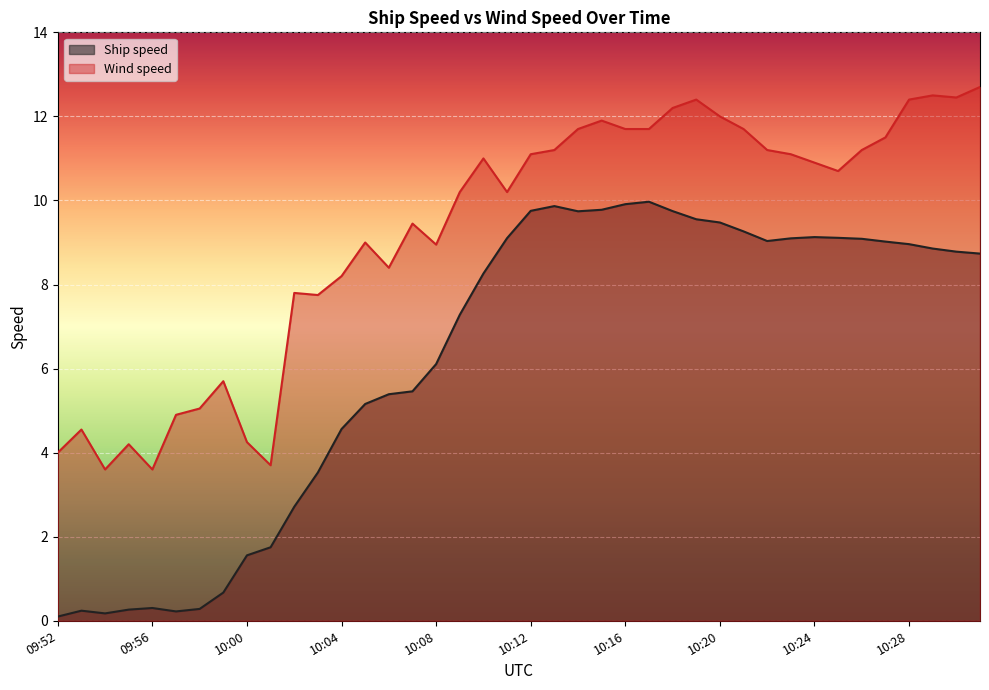

What position from the right is 10:16?

16